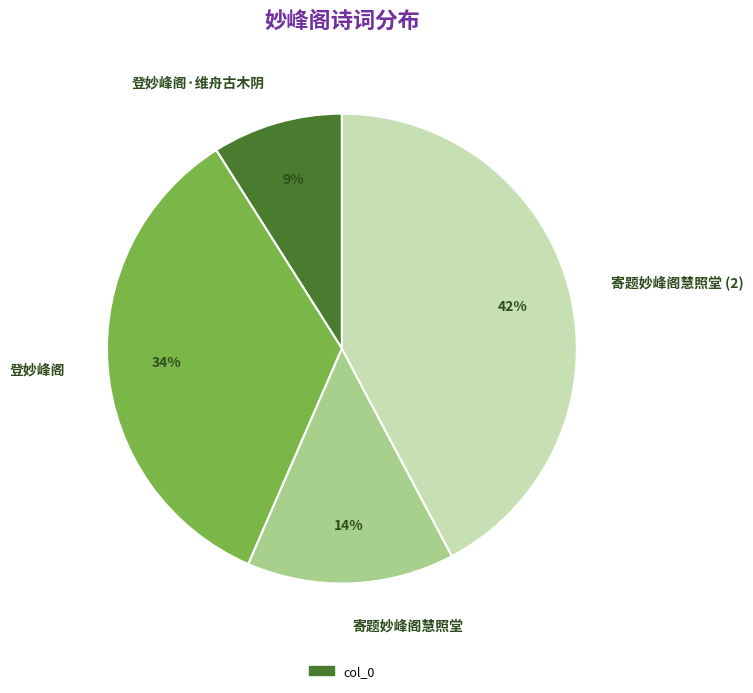

Is the sum of 登妙峰阁·维舟古木阴 and 登妙峰阁 greater than half?

No